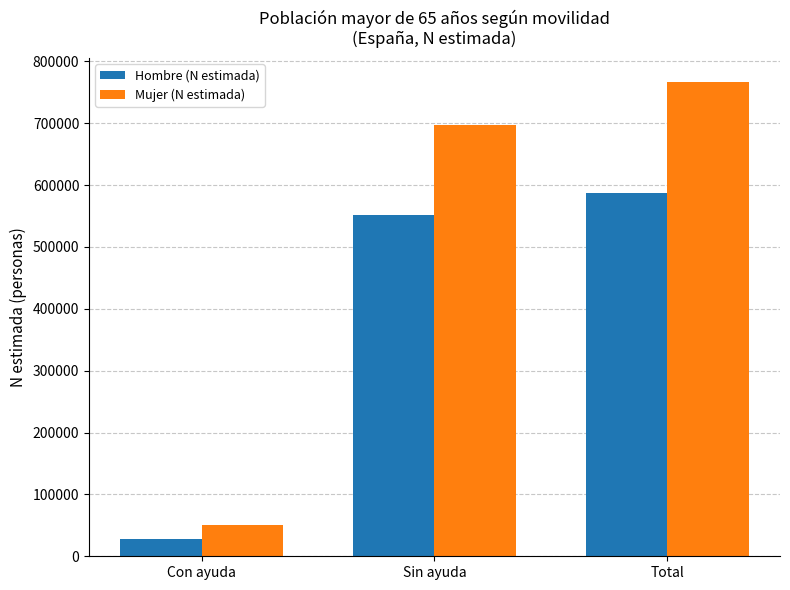

How many bars are there in total?

6